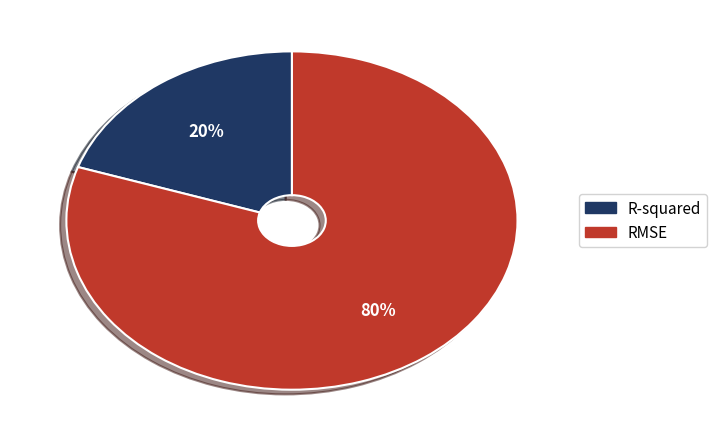

Is it true that R-squared is 20% of the pie?

True